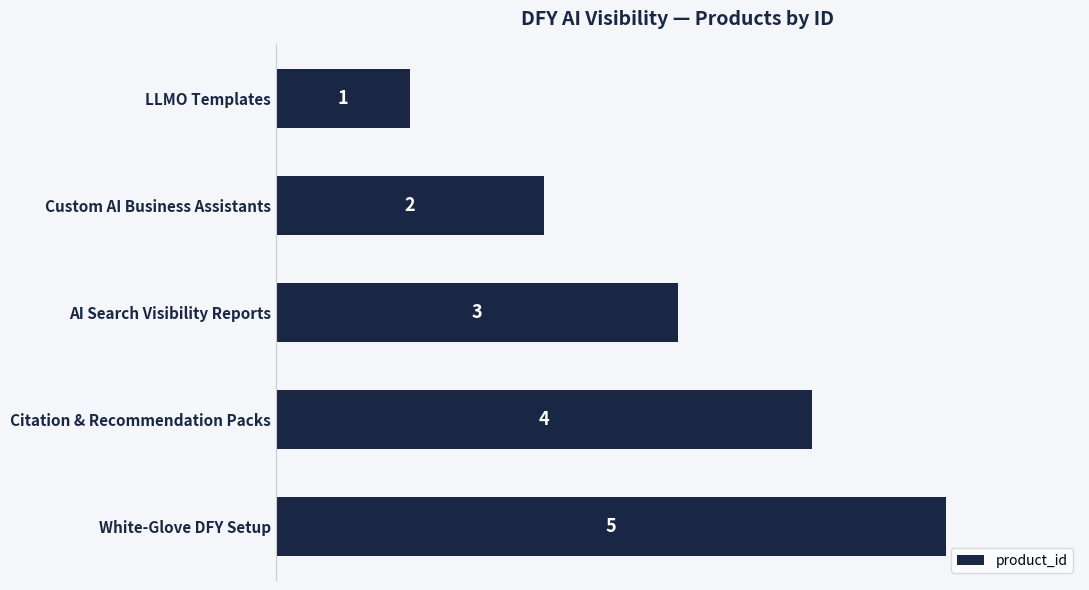

Rank the categories by value from lowest to highest.

LLMO Templates, Custom AI Business Assistants, AI Search Visibility Reports, Citation & Recommendation Packs, White-Glove DFY Setup